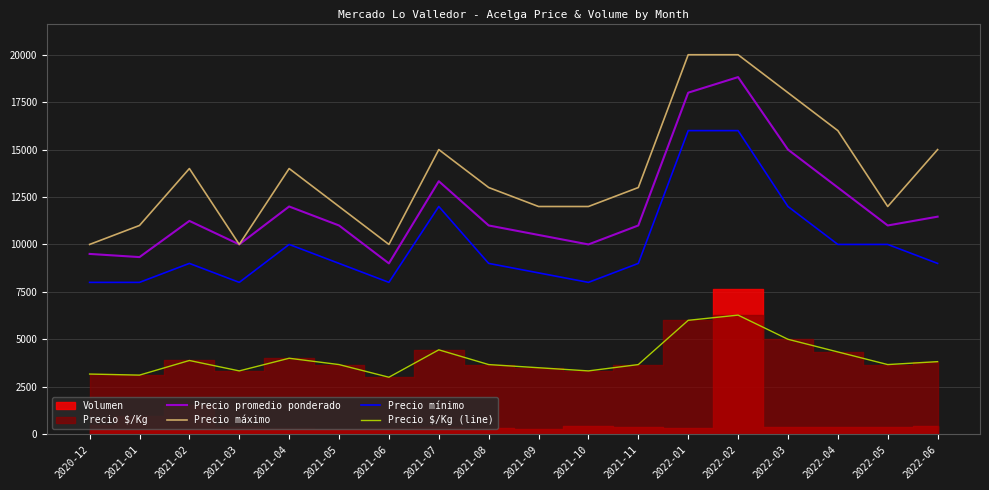

What is the total value across all series at 2021-09?

34500